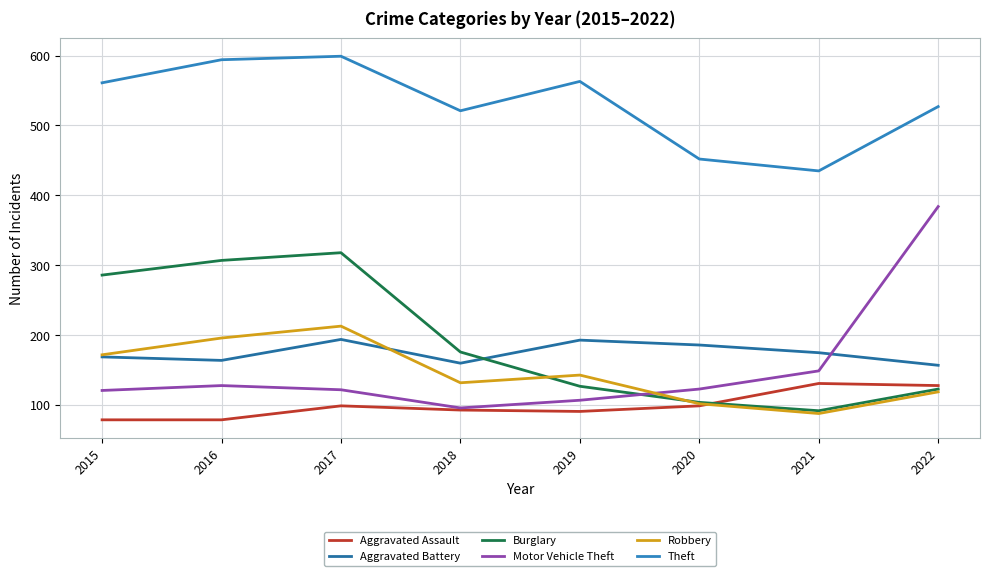

Is this an area chart (filled region under the line)?

No